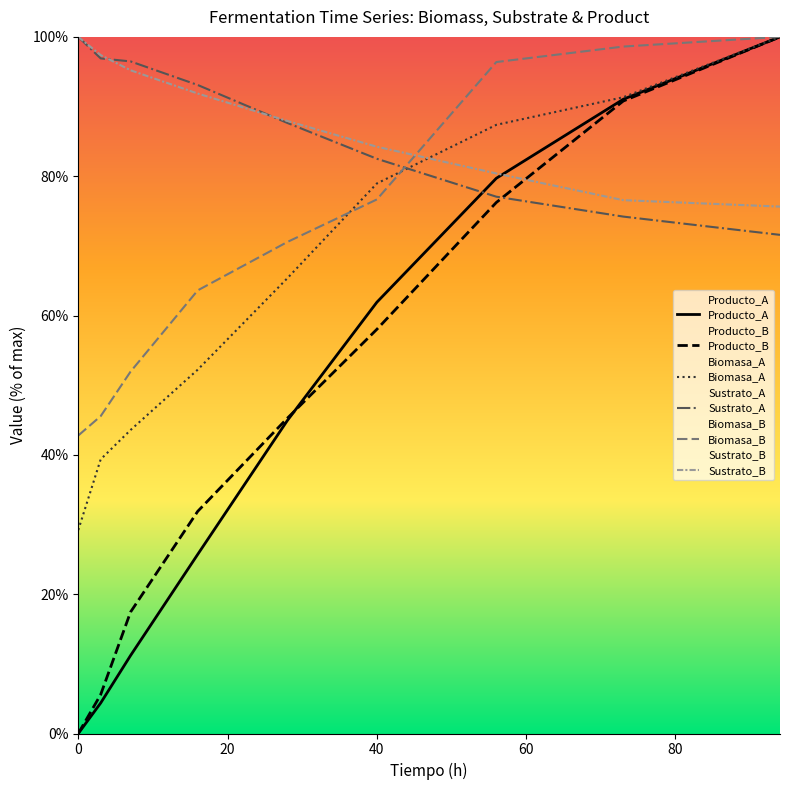

List the series in order of their peak value, highest first.

Biomasa_A, Sustrato_A, Producto_A, Biomasa_B, Sustrato_B, Producto_B